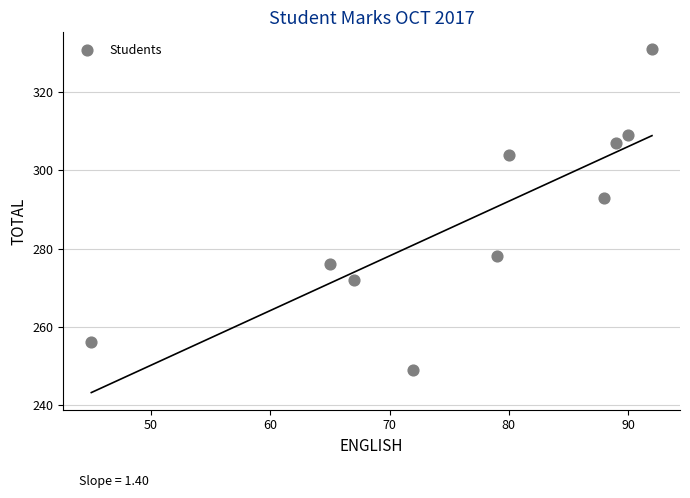

What Y value in the scatter plot is closest to 290?

293